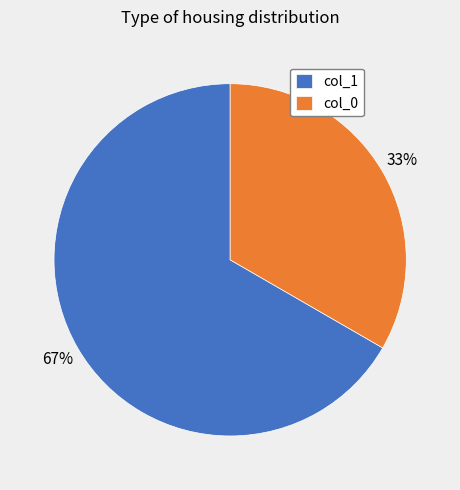

True or false: col_0 accounts for 20% of the total.

False